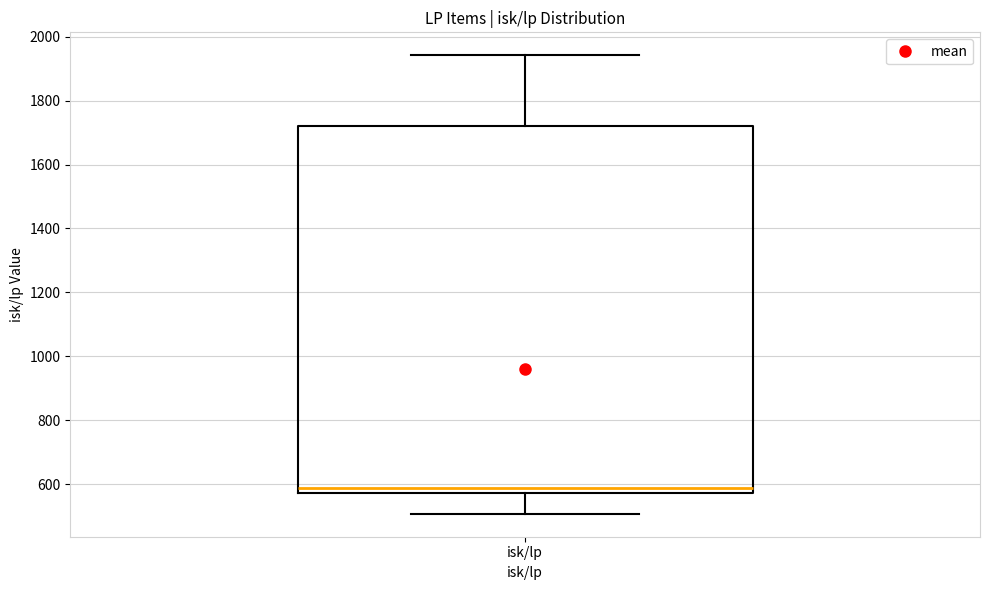

Transcribe this box plot: give where the median line is, the range the box spans, and where the two whiskers end, as read against the y-axis. The values are not printed on the chart, so give them approximately, as read against the axis.

median 580 (just above the box's lower edge), box 580 to 1720, whiskers 500 to 1940